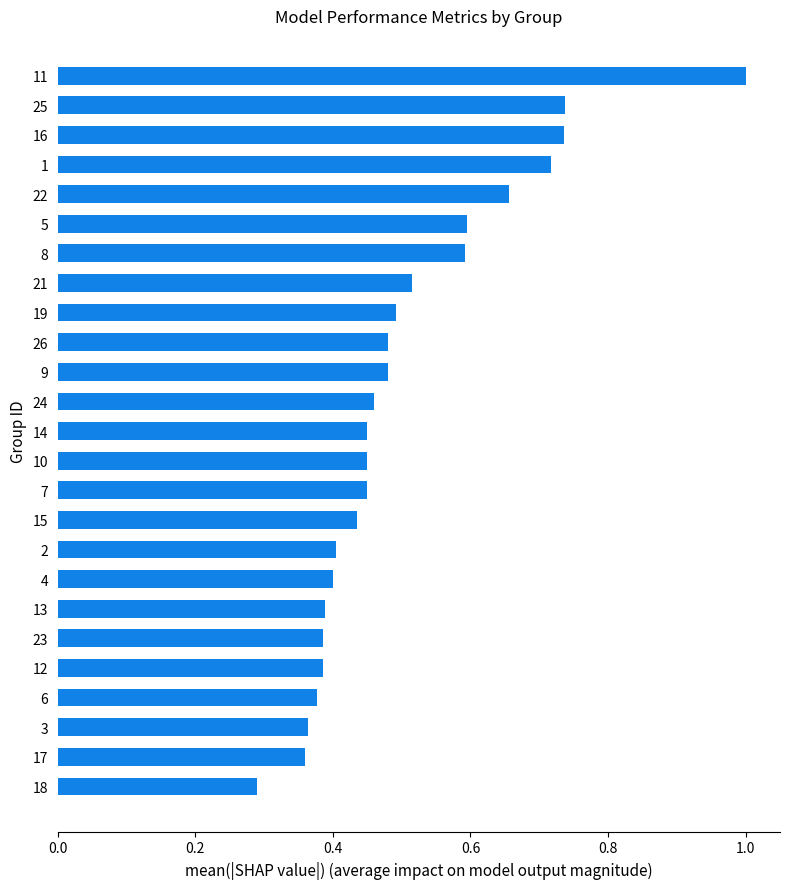

The chart shows a value of 0.7 at 13. True or false?

False